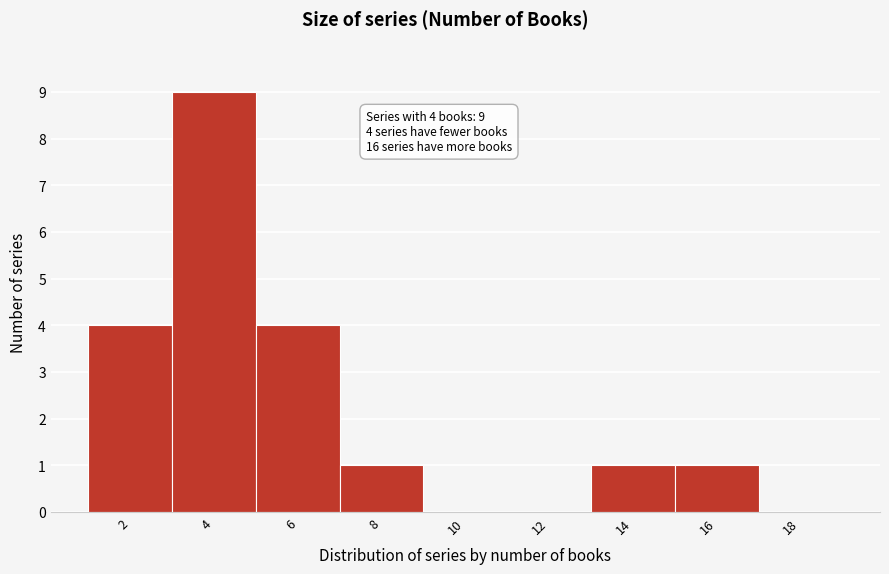

Reading left to right, what are all the values shown in this chart?

2=4	4=9	6=4	8=1	10=0	12=0	14=1	16=1	18=0